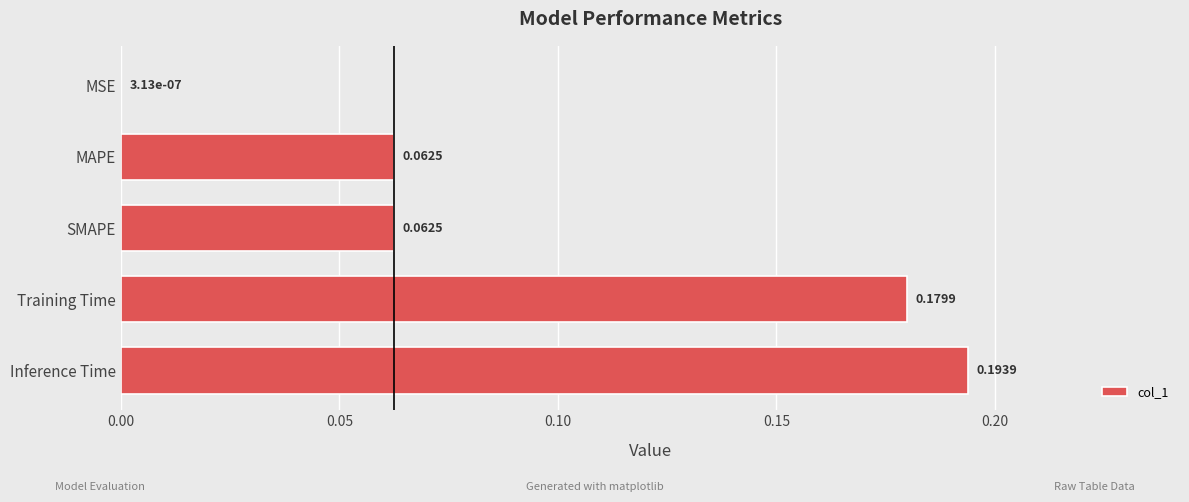

What is the sum of all values?

0.5